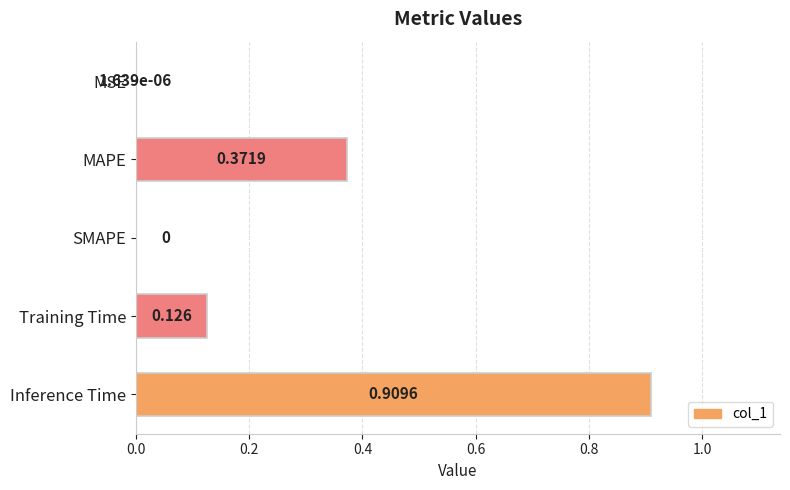

At which category does the chart reach its peak across all series?

Inference Time